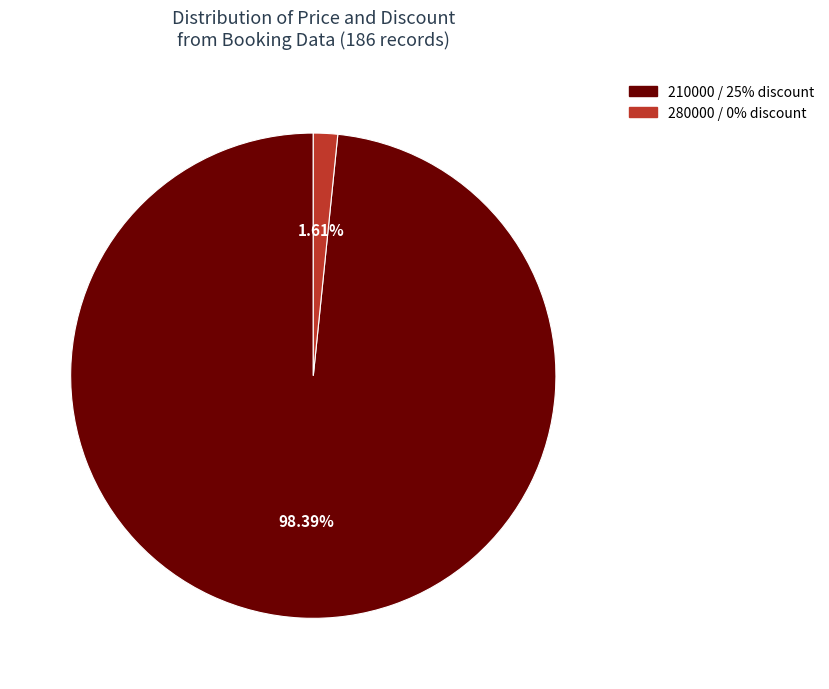

Do 280000 / 0% discount and 210000 / 25% discount together represent more than half of the pie?

Yes